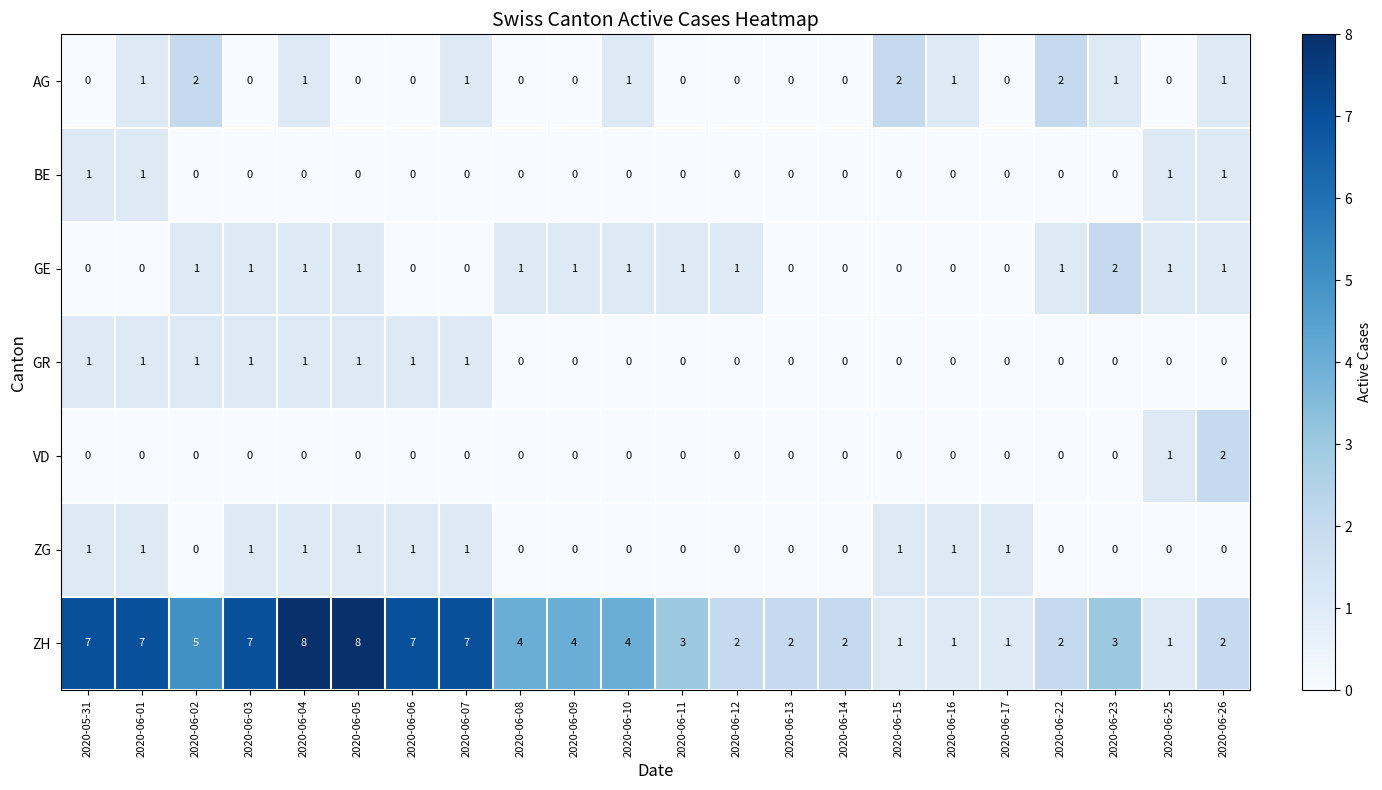

Where is VD nearest to the value 1?

2020-06-25